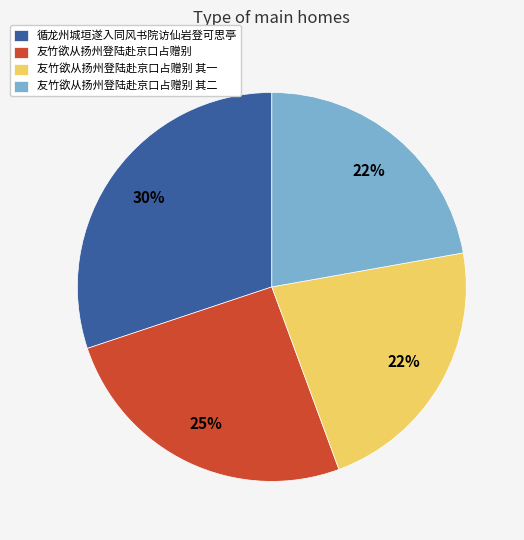

Does 友竹欲从扬州登陆赴京口占赠别 represent more than half of the total?

No